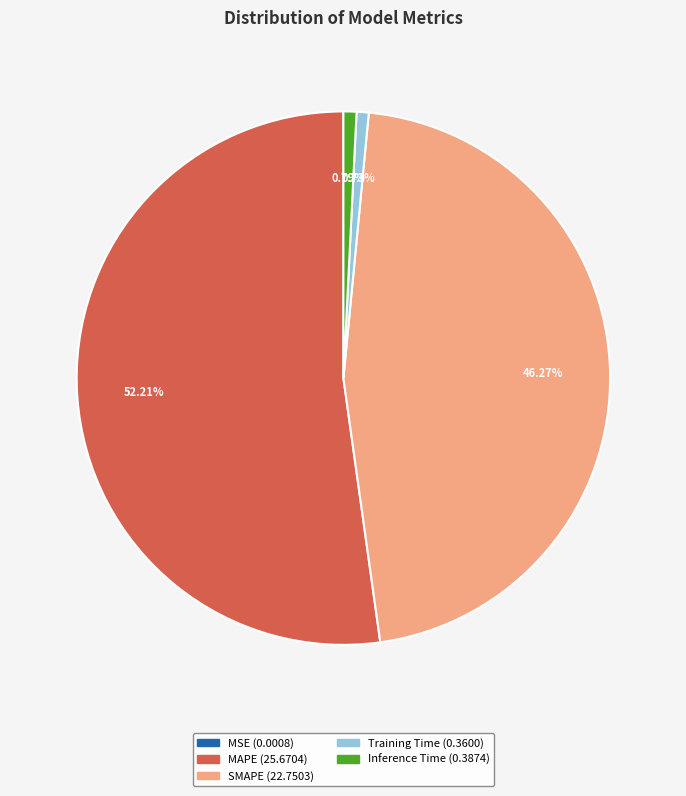

What percentage is the SMAPE slice, to the nearest percent?

46%